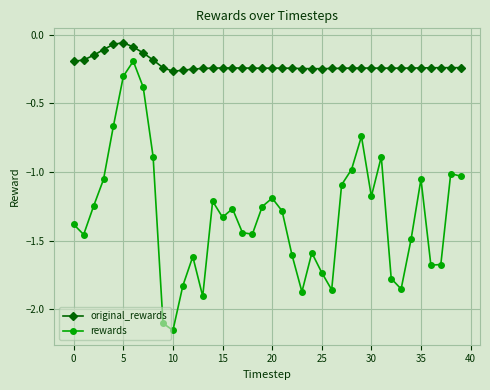

What is the value of the rewards point at the 32nd from the left?

-0.9